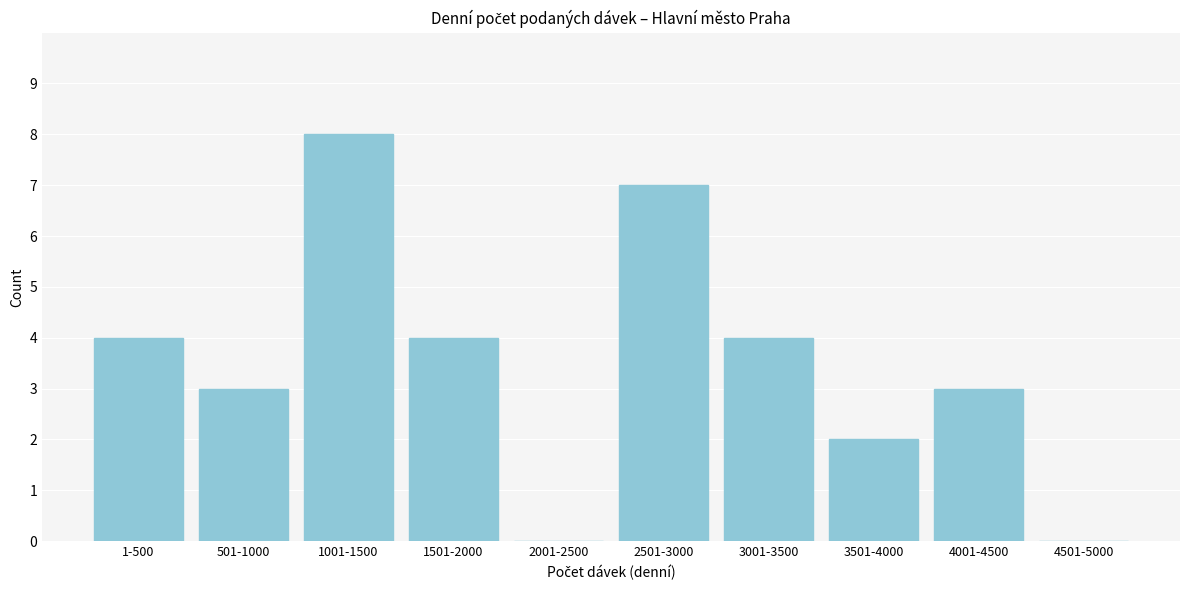

The chart shows a value of 1 at 1501-2000. True or false?

False